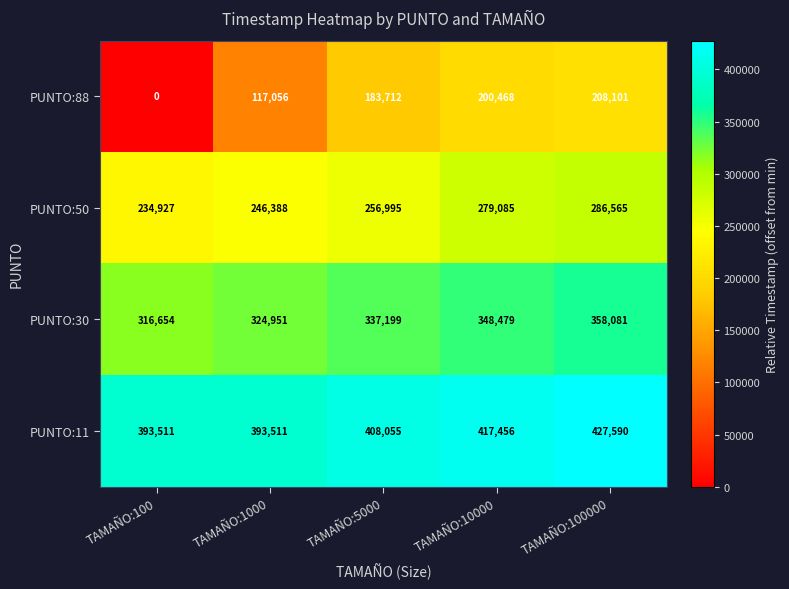

At TAMAÑO:10000, list the series in order from smallest to largest.

PUNTO:88, PUNTO:50, PUNTO:30, PUNTO:11